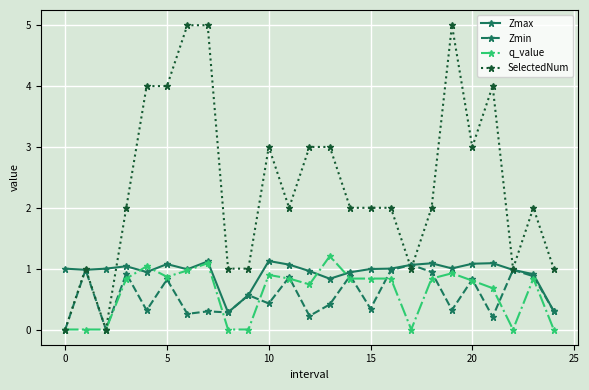

Count the number of categories in the chart.

25